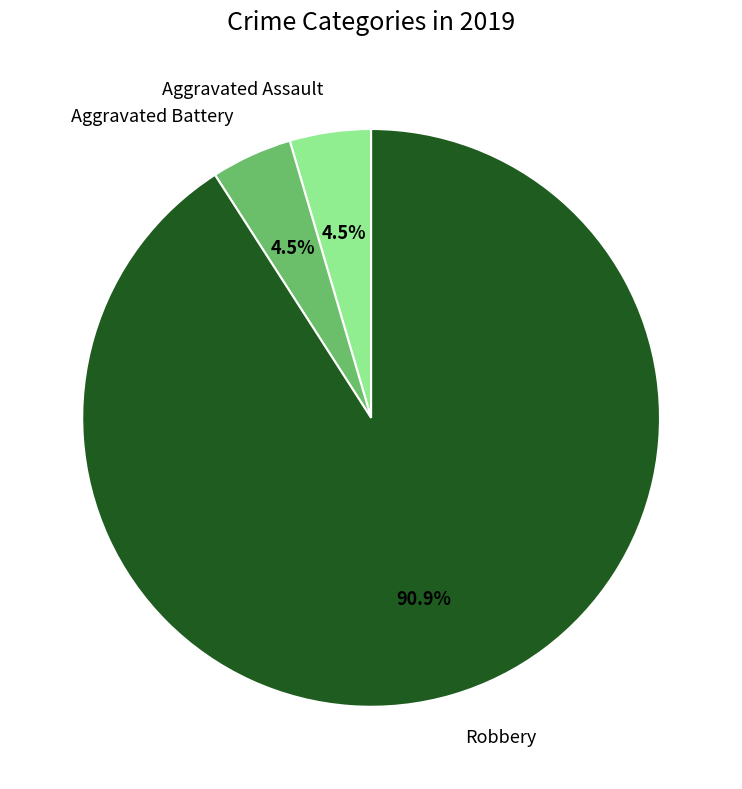

Is there a majority slice in this chart?

Yes